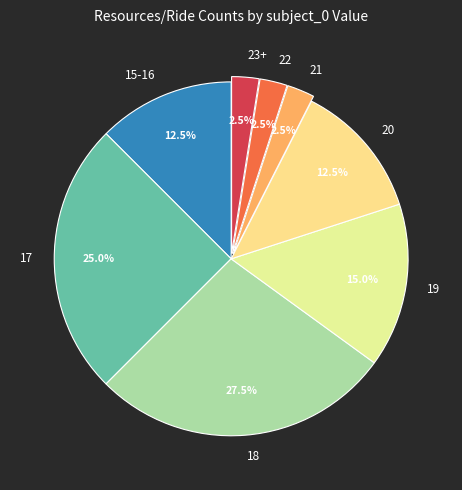

Approximately how many times larger is the value at 20 compared to 17?

0.5